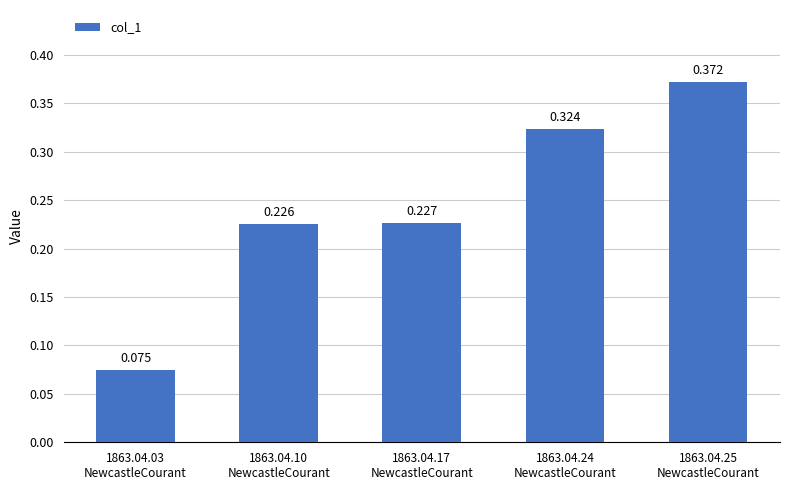

Reading left to right, what are all the values shown in this chart?

0.1	0.2	0.2	0.3	0.4